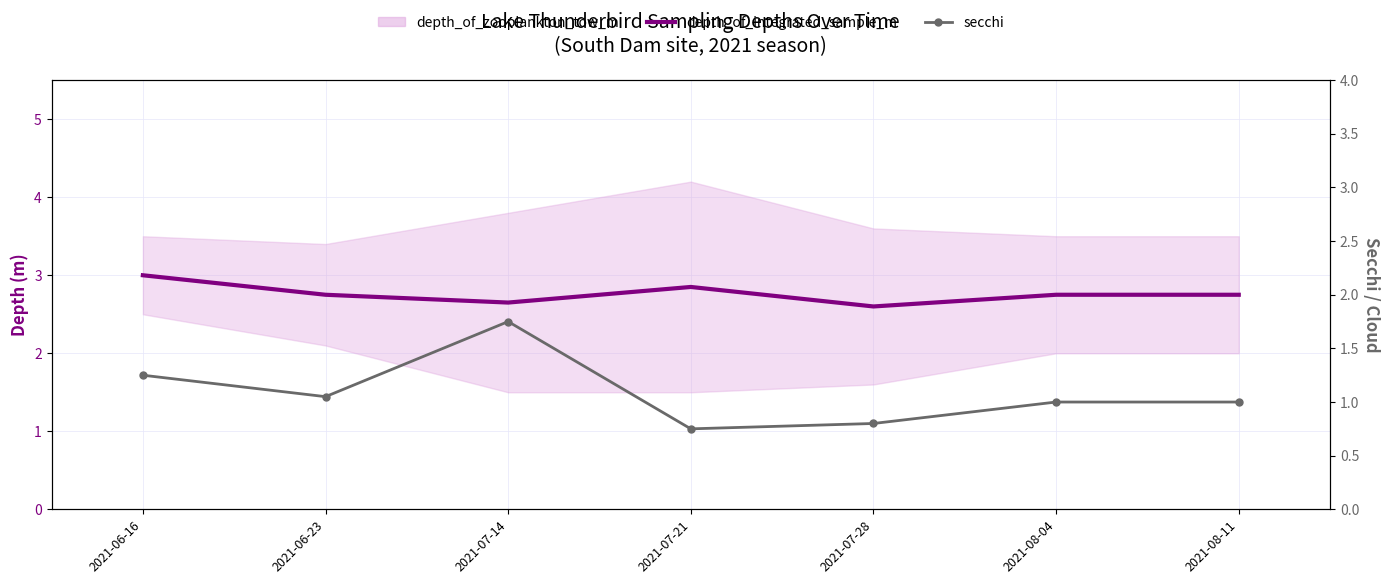

True or false: depth_of_integrated_sample_m and secchi cross at least once.

False